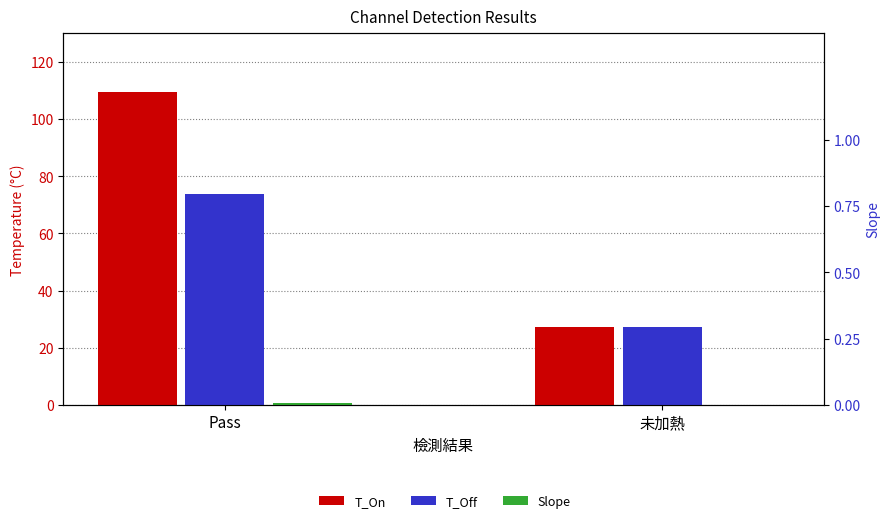

The Slope series shows 0.5 at Pass. True or false?

True